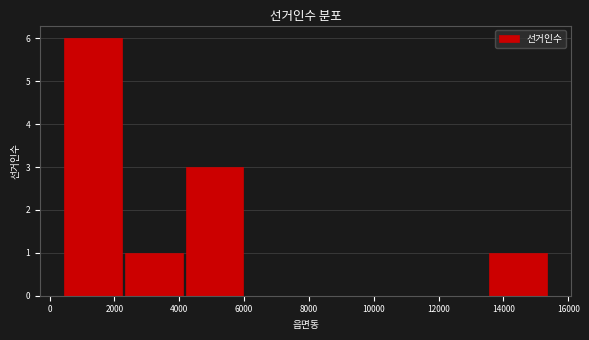

Which range on the x-axis has the tallest bar?

400 to 2400